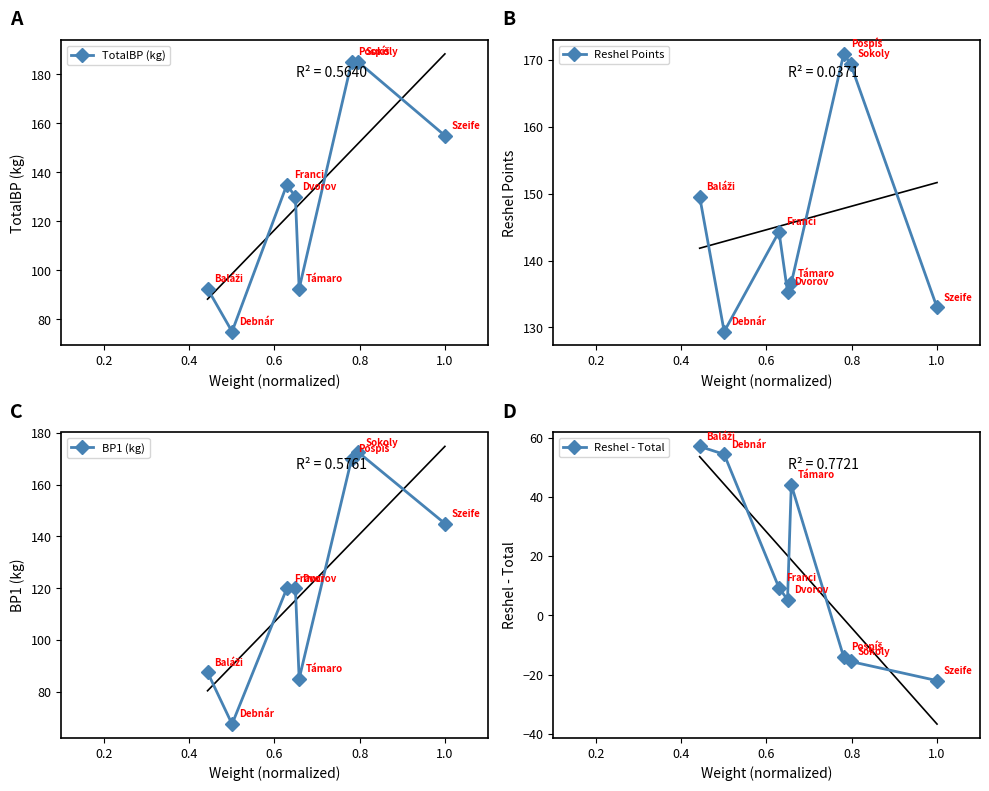

What is the minimum value for TotalBP (kg)?

75.0